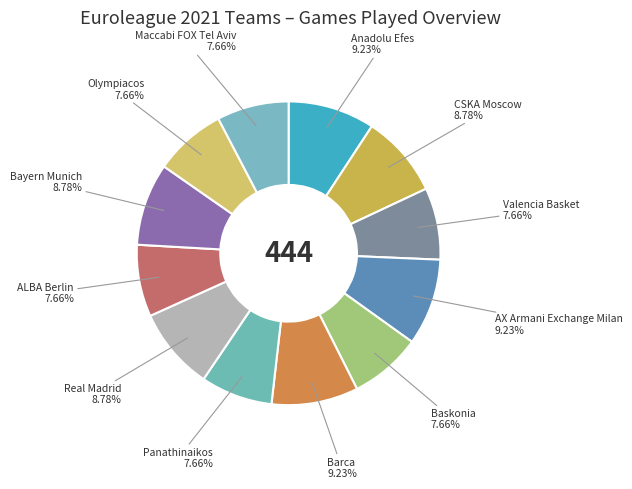

How many slices are in this pie chart?

12